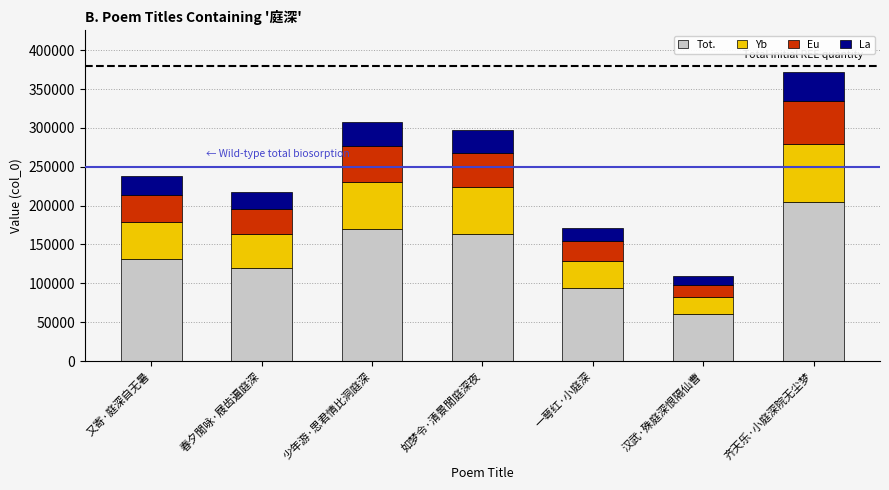

Which category has the highest value in the Tot. series?

齐天乐·小庭深院无尘梦